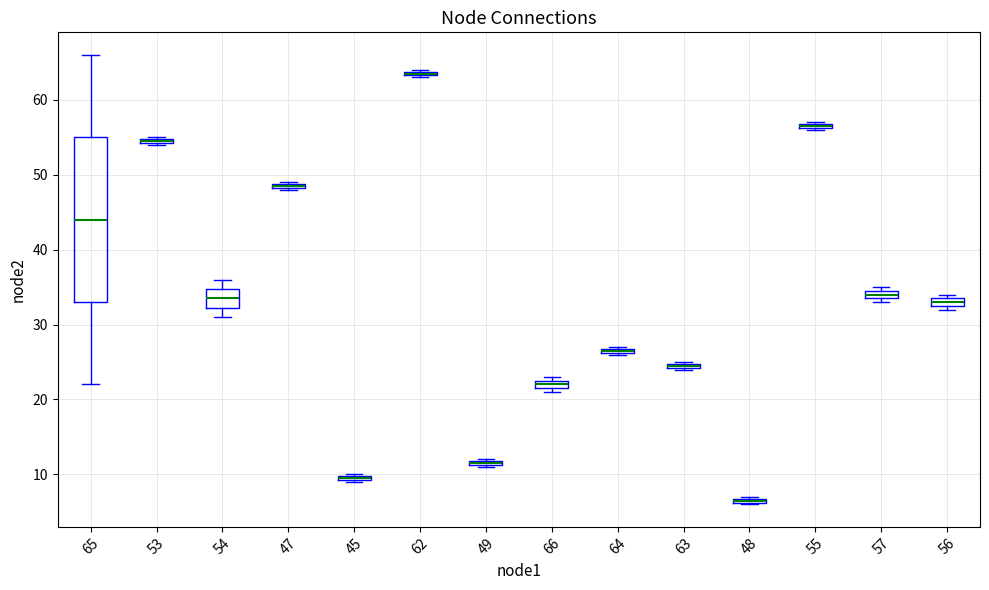

Where is the lower edge of the box at x = 48 on the y-axis? The values are not printed on the chart, so give them approximately, as read against the axis.

6